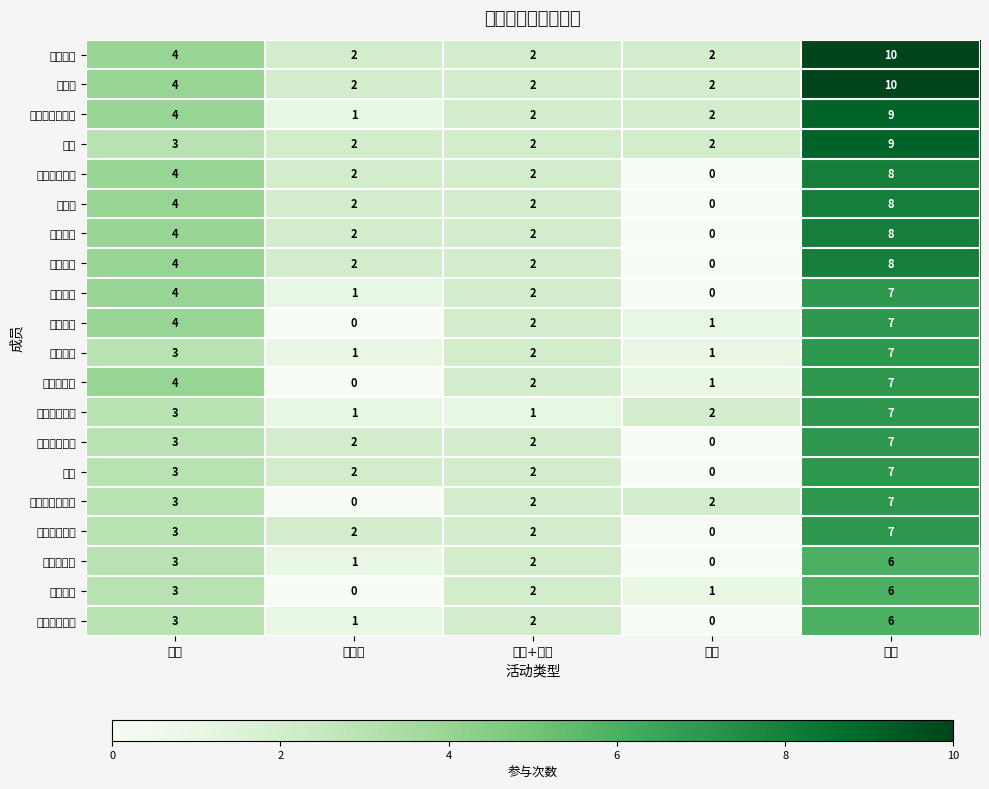

At which category is the sum across all series the highest?

合计